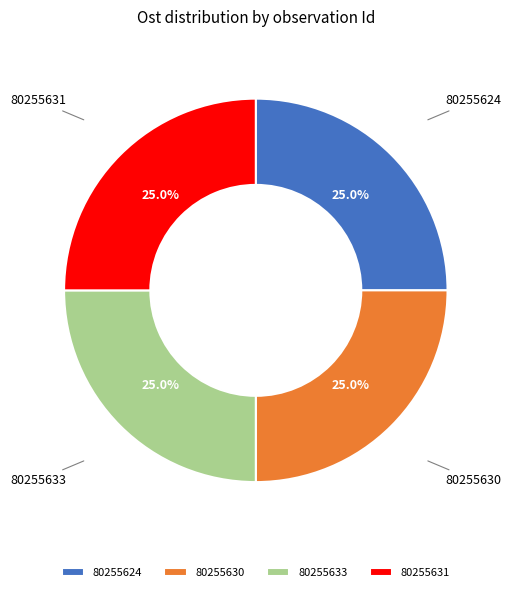

Does any single category account for the majority?

No